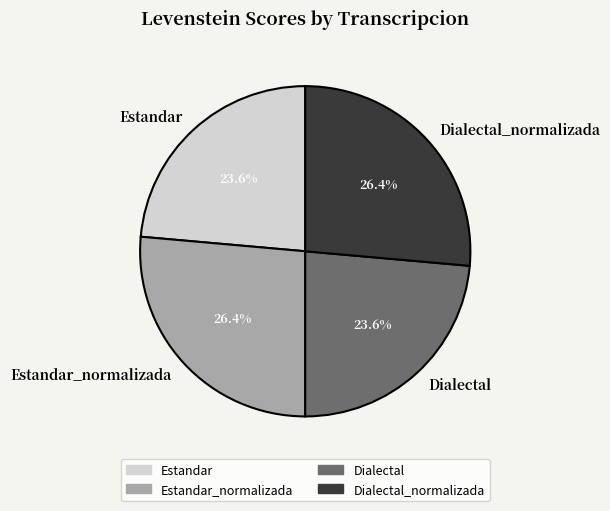

Is Estandar_normalizada the majority of the pie?

No